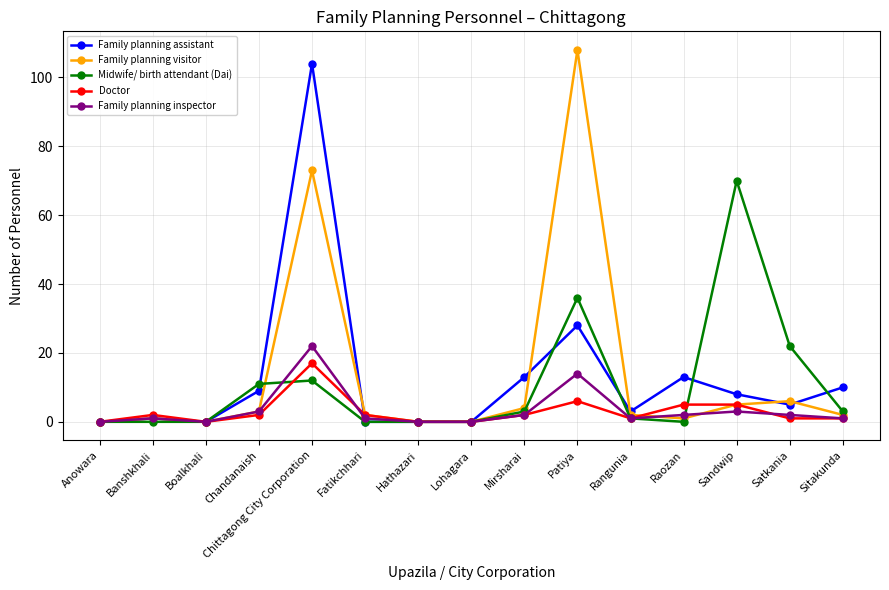

Rank the series by their maximum value, from lowest to highest.

Doctor, Family planning inspector, Midwife/ birth attendant (Dai), Family planning assistant, Family planning visitor